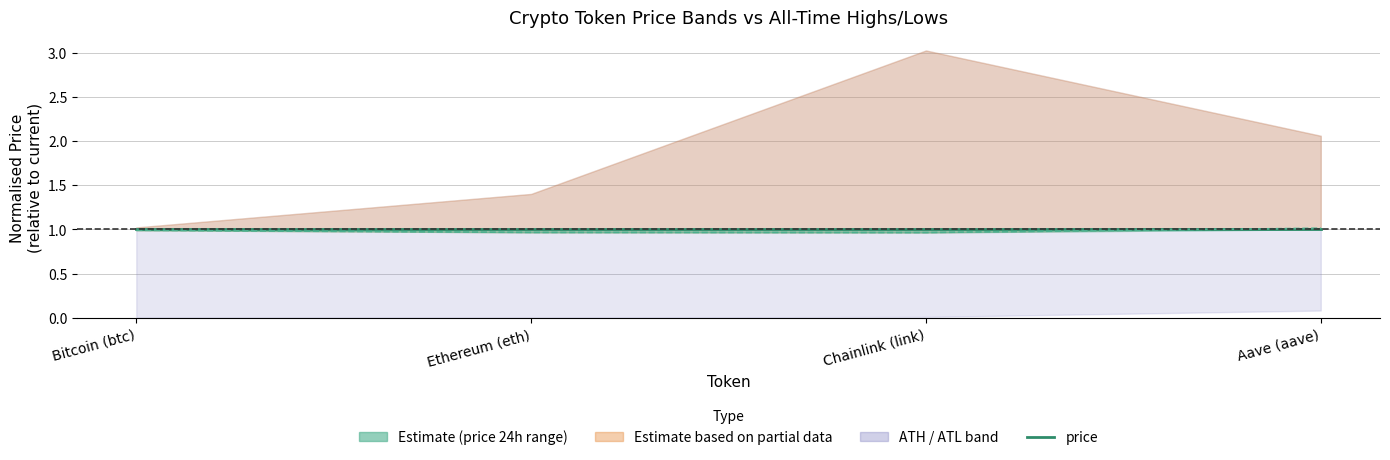

What is the label of the 4th point from the right?

Bitcoin (btc)